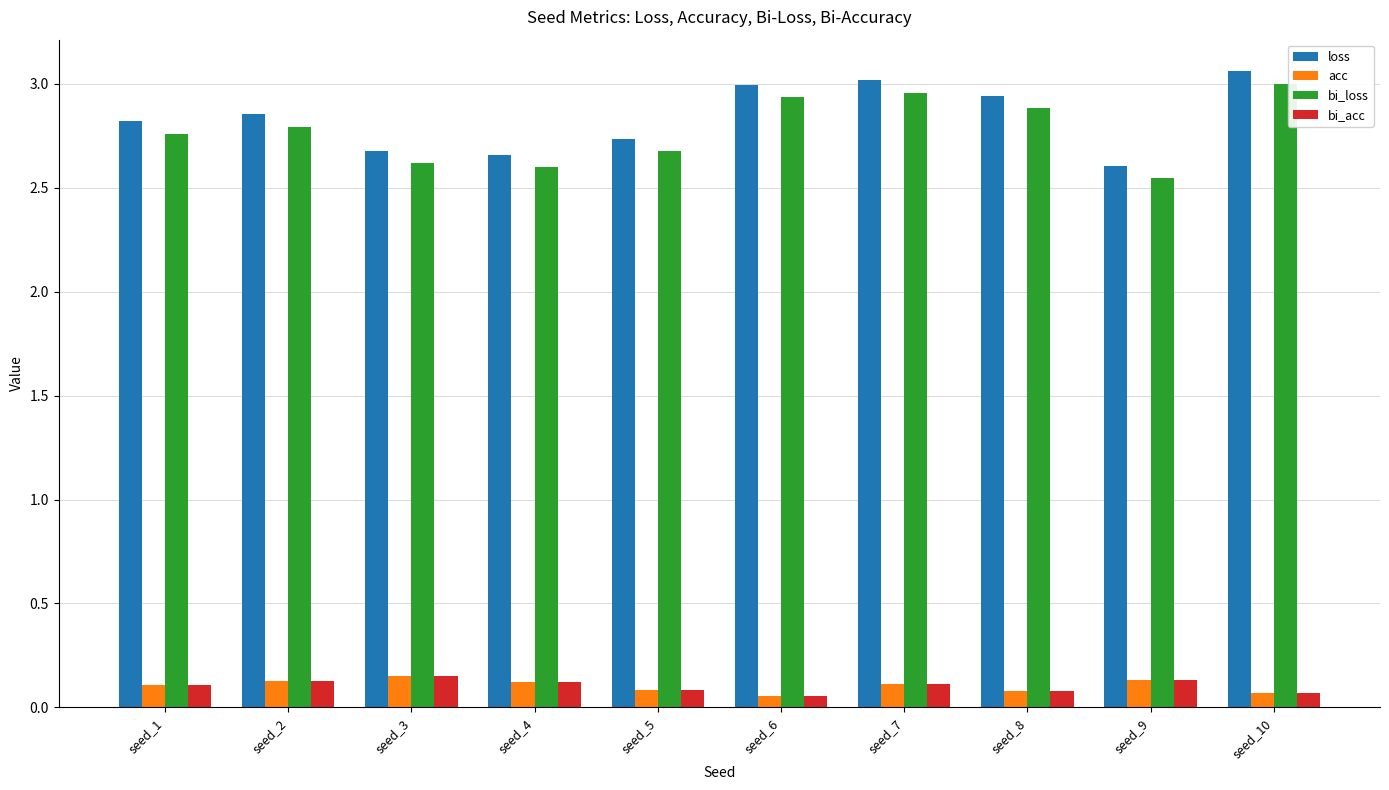

Which series has the largest range (max minus min)?

bi_loss